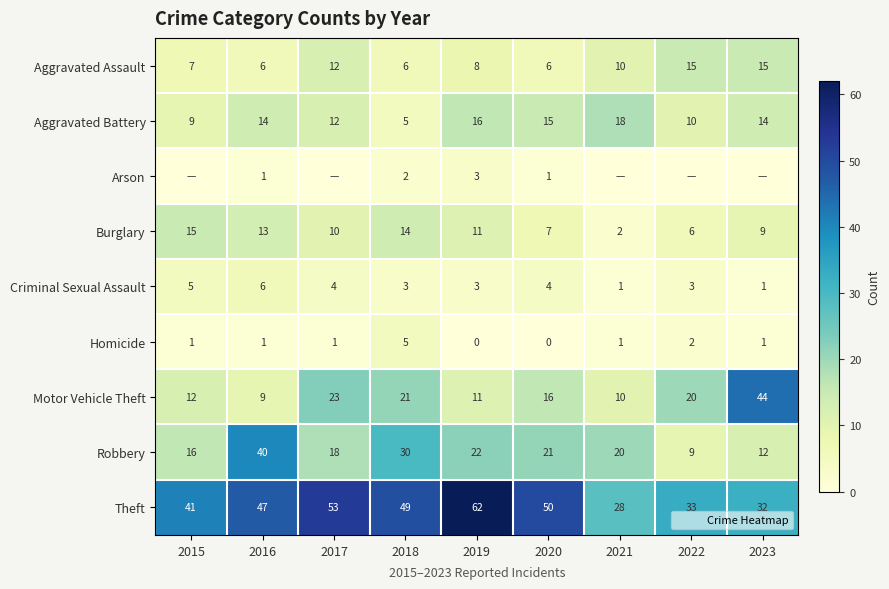

At which category is the sum across all series the highest?

2016